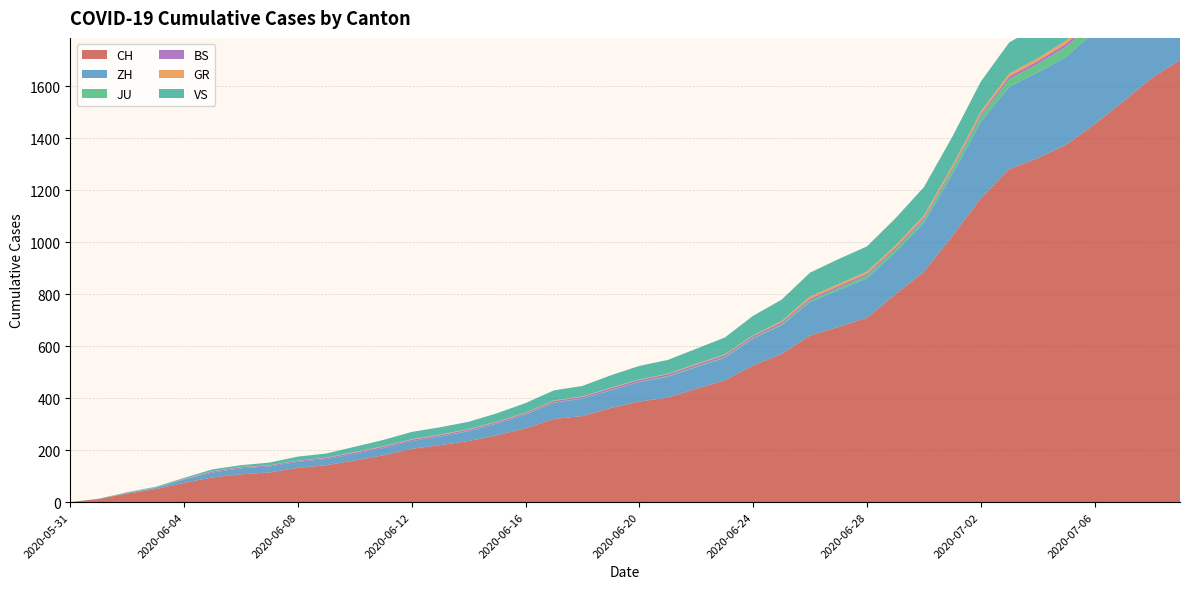

Reading left to right, transcribe all the data shown in this chart.

CH: 2020-05-31=0	2020-06-01=12	2020-06-02=33	2020-06-03=50	2020-06-04=74	2020-06-05=95	2020-06-06=107	2020-06-07=114	2020-06-08=132	2020-06-09=142	2020-06-10=160	2020-06-11=180	2020-06-12=205	2020-06-13=219	2020-06-14=235	2020-06-15=257	2020-06-16=284	2020-06-17=320	2020-06-18=331	2020-06-19=362	2020-06-20=387	2020-06-21=402	2020-06-22=436	2020-06-23=468	2020-06-24=526	2020-06-25=570	2020-06-26=641	2020-06-27=674	2020-06-28=709	2020-06-29=800	2020-06-30=886	2020-07-01=1024	2020-07-02=1169	2020-07-03=1281	2020-07-04=1323	2020-07-05=1375	2020-07-06=1454	2020-07-07=1541	2020-07-08=1631	2020-07-09=1701
ZH: 2020-05-31=0	2020-06-01=0	2020-06-02=2	2020-06-03=5	2020-06-04=13	2020-06-05=19	2020-06-06=23	2020-06-07=23	2020-06-08=23	2020-06-09=23	2020-06-10=26	2020-06-11=28	2020-06-12=30	2020-06-13=33	2020-06-14=38	2020-06-15=45	2020-06-16=52	2020-06-17=62	2020-06-18=67	2020-06-19=68	2020-06-20=75	2020-06-21=80	2020-06-22=83	2020-06-23=87	2020-06-24=103	2020-06-25=110	2020-06-26=129	2020-06-27=141	2020-06-28=152	2020-06-29=161	2020-06-30=189	2020-07-01=237	2020-07-02=294	2020-07-03=317	2020-07-04=330	2020-07-05=338	2020-07-06=357	2020-07-07=383	2020-07-08=406	2020-07-09=425
JU: 2020-05-31=0	2020-06-01=0	2020-06-02=0	2020-06-03=0	2020-06-04=0	2020-06-05=0	2020-06-06=0	2020-06-07=0	2020-06-08=0	2020-06-09=0	2020-06-10=0	2020-06-11=0	2020-06-12=0	2020-06-13=1	2020-06-14=1	2020-06-15=1	2020-06-16=1	2020-06-17=1	2020-06-18=1	2020-06-19=1	2020-06-20=1	2020-06-21=3	2020-06-22=3	2020-06-23=3	2020-06-24=3	2020-06-25=5	2020-06-26=6	2020-06-27=9	2020-06-28=11	2020-06-29=11	2020-06-30=12	2020-07-01=17	2020-07-02=22	2020-07-03=30	2020-07-04=33	2020-07-05=39	2020-07-06=39	2020-07-07=41	2020-07-08=44	2020-07-09=47
BS: 2020-05-31=0	2020-06-01=0	2020-06-02=0	2020-06-03=1	2020-06-04=1	2020-06-05=4	2020-06-06=4	2020-06-07=4	2020-06-08=4	2020-06-09=5	2020-06-10=5	2020-06-11=5	2020-06-12=5	2020-06-13=5	2020-06-14=5	2020-06-15=5	2020-06-16=5	2020-06-17=6	2020-06-18=6	2020-06-19=7	2020-06-20=7	2020-06-21=7	2020-06-22=7	2020-06-23=7	2020-06-24=7	2020-06-25=7	2020-06-26=7	2020-06-27=7	2020-06-28=7	2020-06-29=7	2020-06-30=7	2020-07-01=7	2020-07-02=8	2020-07-03=10	2020-07-04=11	2020-07-05=12	2020-07-06=12	2020-07-07=15	2020-07-08=18	2020-07-09=20
GR: 2020-05-31=0	2020-06-01=0	2020-06-02=1	2020-06-03=1	2020-06-04=1	2020-06-05=1	2020-06-06=1	2020-06-07=1	2020-06-08=1	2020-06-09=1	2020-06-10=2	2020-06-11=2	2020-06-12=2	2020-06-13=2	2020-06-14=2	2020-06-15=2	2020-06-16=2	2020-06-17=2	2020-06-18=2	2020-06-19=2	2020-06-20=2	2020-06-21=2	2020-06-22=3	2020-06-23=3	2020-06-24=3	2020-06-25=5	2020-06-26=8	2020-06-27=8	2020-06-28=8	2020-06-29=8	2020-06-30=9	2020-07-01=9	2020-07-02=10	2020-07-03=11	2020-07-04=11	2020-07-05=12	2020-07-06=13	2020-07-07=14	2020-07-08=16	2020-07-09=18
VS: 2020-05-31=0	2020-06-01=1	2020-06-02=2	2020-06-03=2	2020-06-04=4	2020-06-05=7	2020-06-06=7	2020-06-07=10	2020-06-08=15	2020-06-09=16	2020-06-10=20	2020-06-11=24	2020-06-12=28	2020-06-13=28	2020-06-14=28	2020-06-15=32	2020-06-16=37	2020-06-17=39	2020-06-18=40	2020-06-19=48	2020-06-20=52	2020-06-21=53	2020-06-22=58	2020-06-23=65	2020-06-24=75	2020-06-25=82	2020-06-26=92	2020-06-27=96	2020-06-28=97	2020-06-29=105	2020-06-30=109	2020-07-01=112	2020-07-02=115	2020-07-03=120	2020-07-04=122	2020-07-05=124	2020-07-06=126	2020-07-07=129	2020-07-08=129	2020-07-09=131